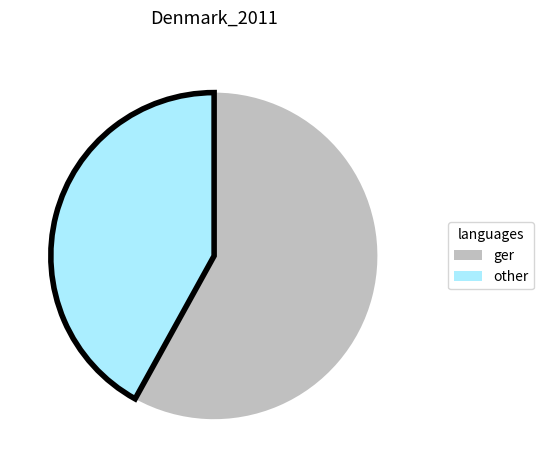

How many slices are in this pie chart?

2